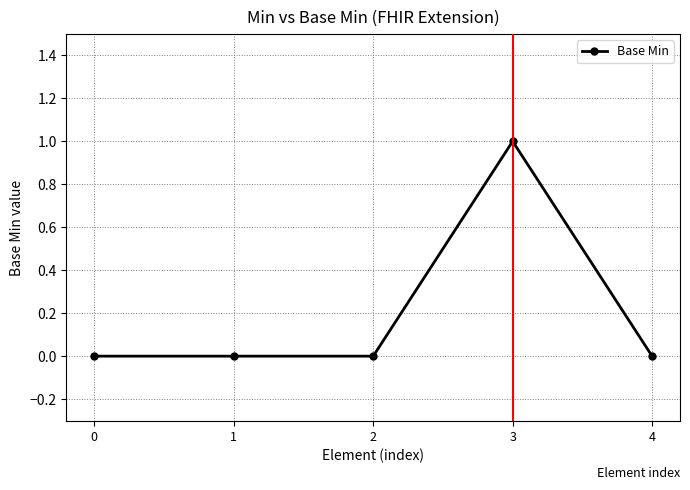

What is the maximum value shown in the chart?

1